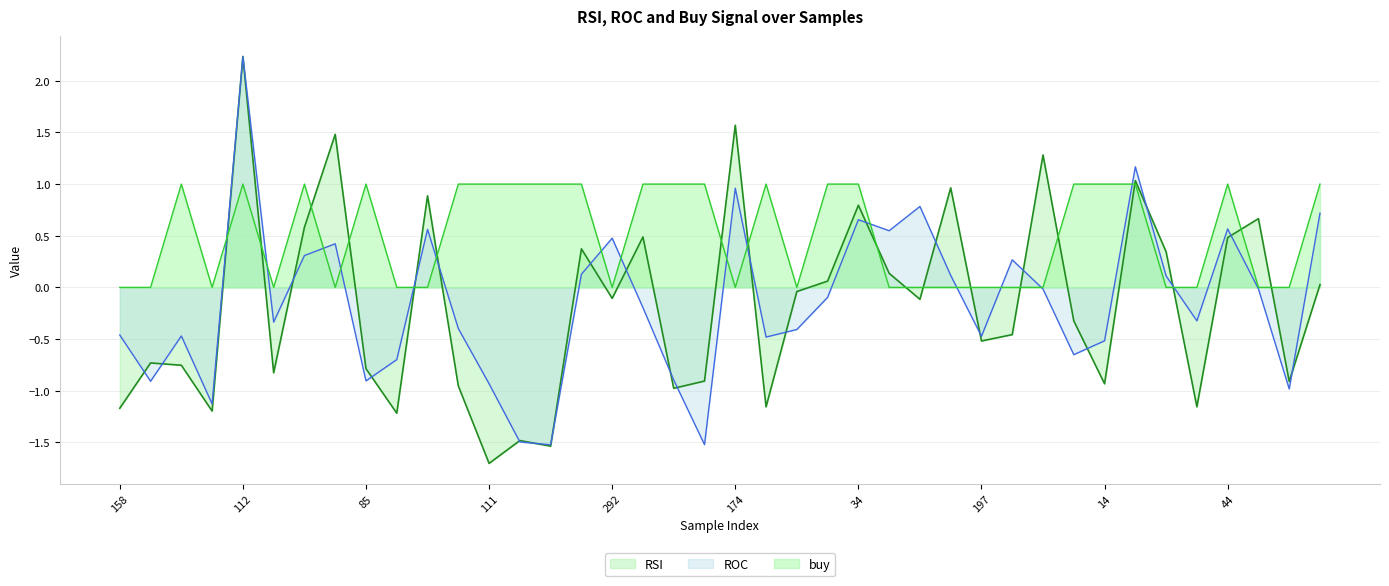

What is the label of the 11th point from the left?

282